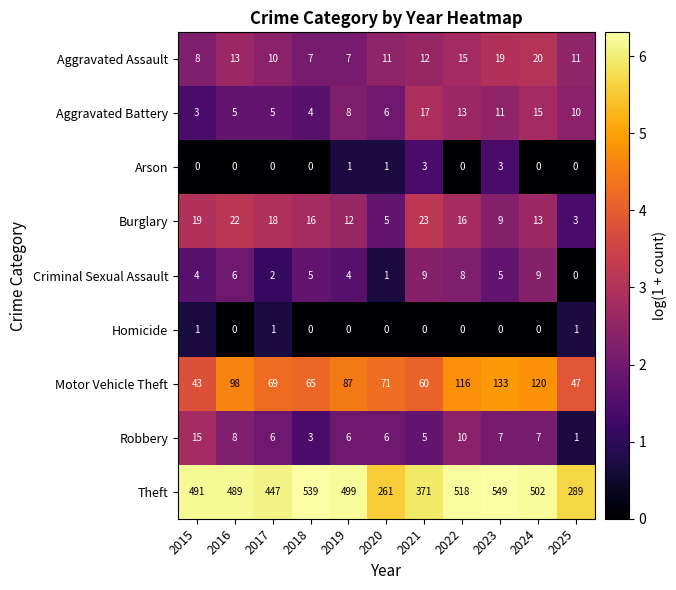

What is the sum of all Robbery values?

74